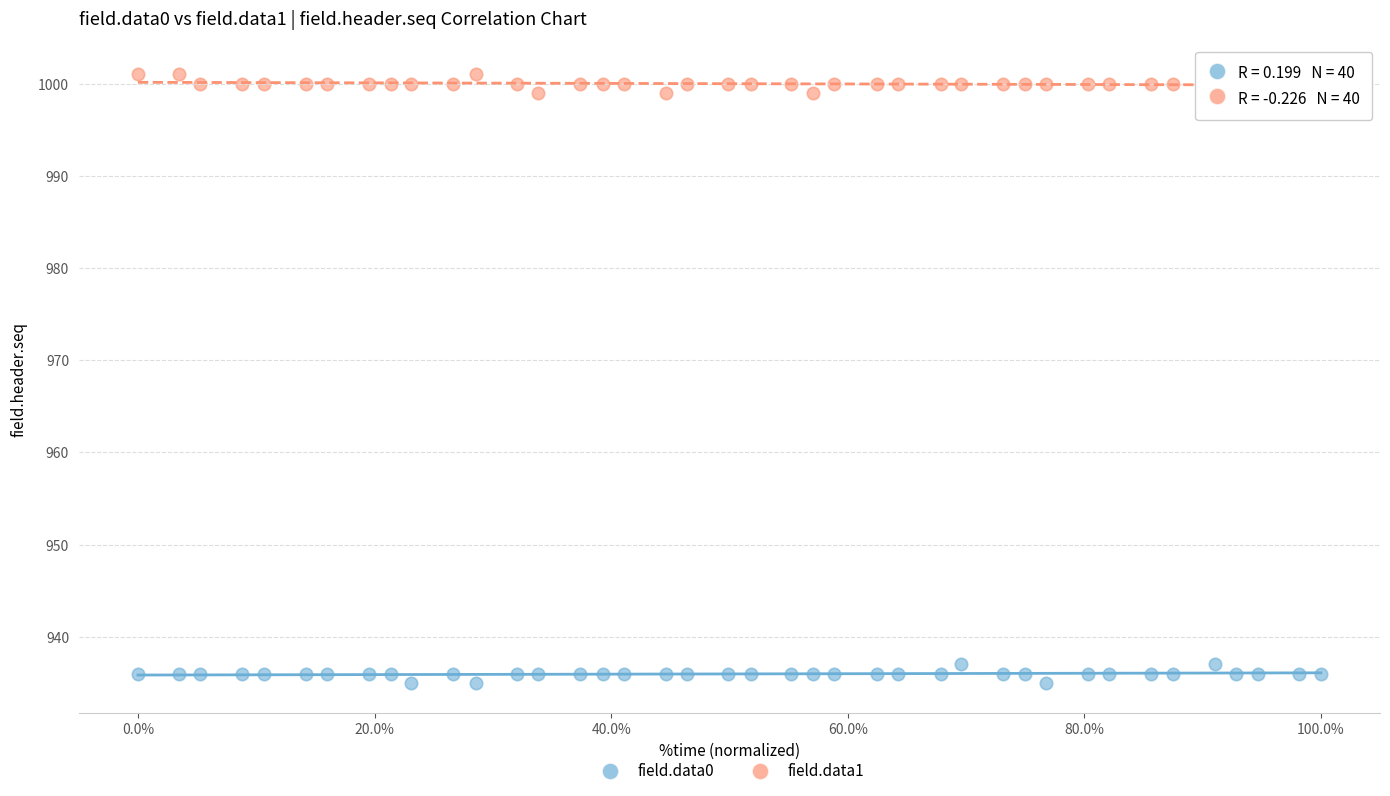

Across all data points, what is the range of Y values (max minus min)?

66